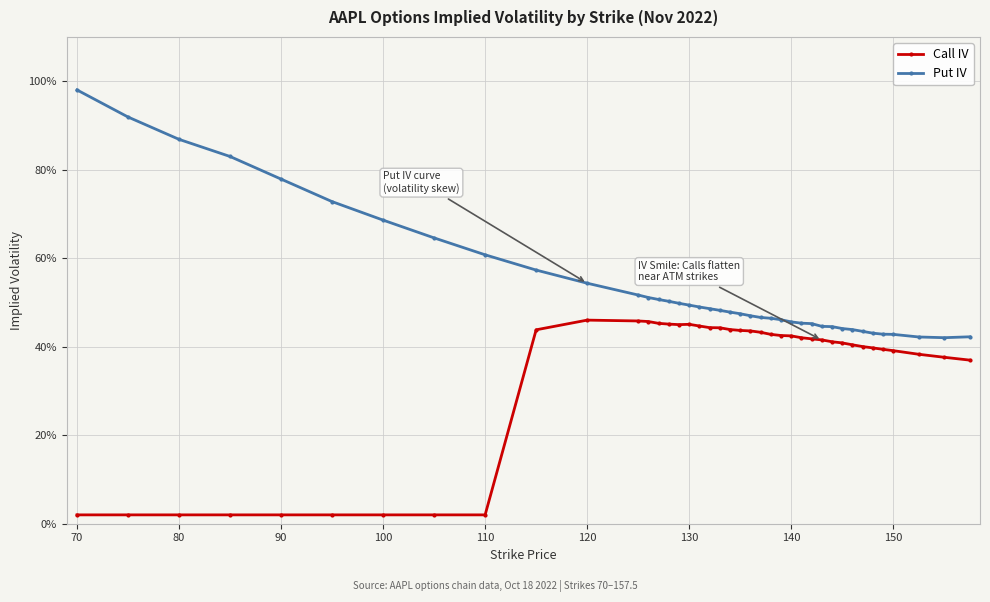

What are all the series names shown in the legend?

Call IV, Put IV